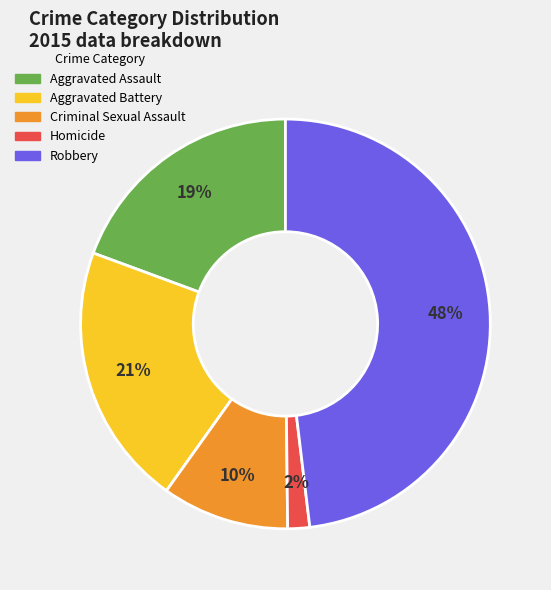

The Criminal Sexual Assault slice represents 17% of the pie. True or false?

False